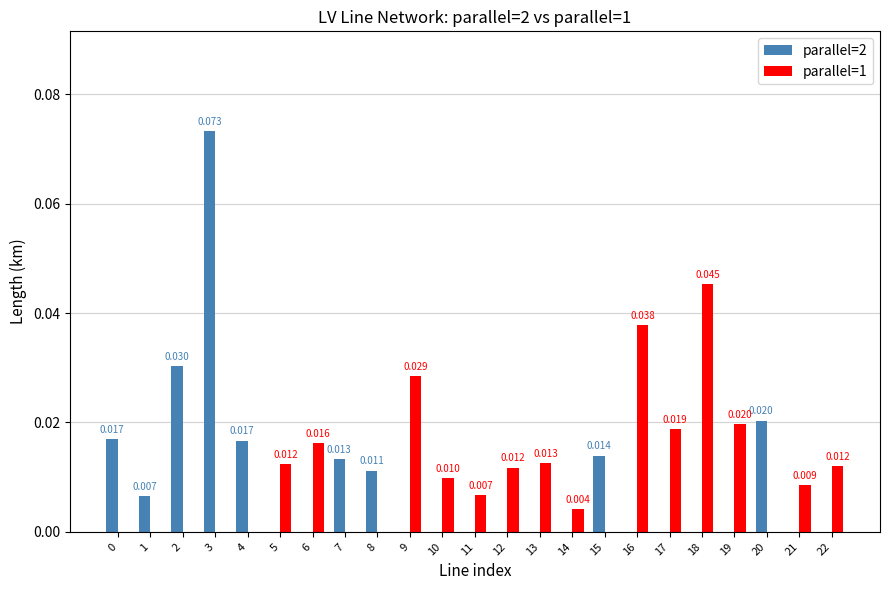

How many values in parallel=2 are above zero?

9